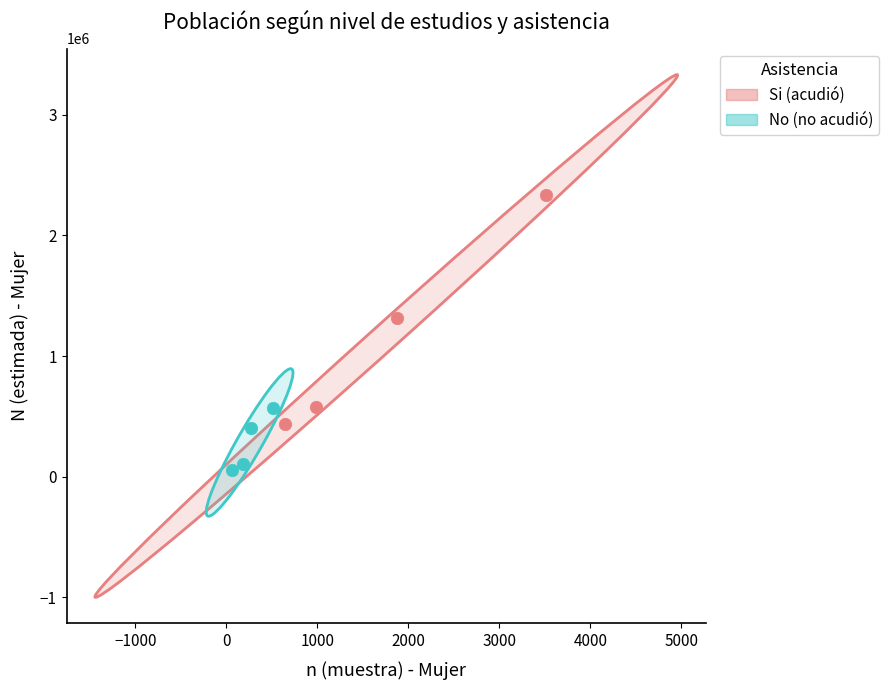

Which series contains the highest Y value?

Si (acudió)